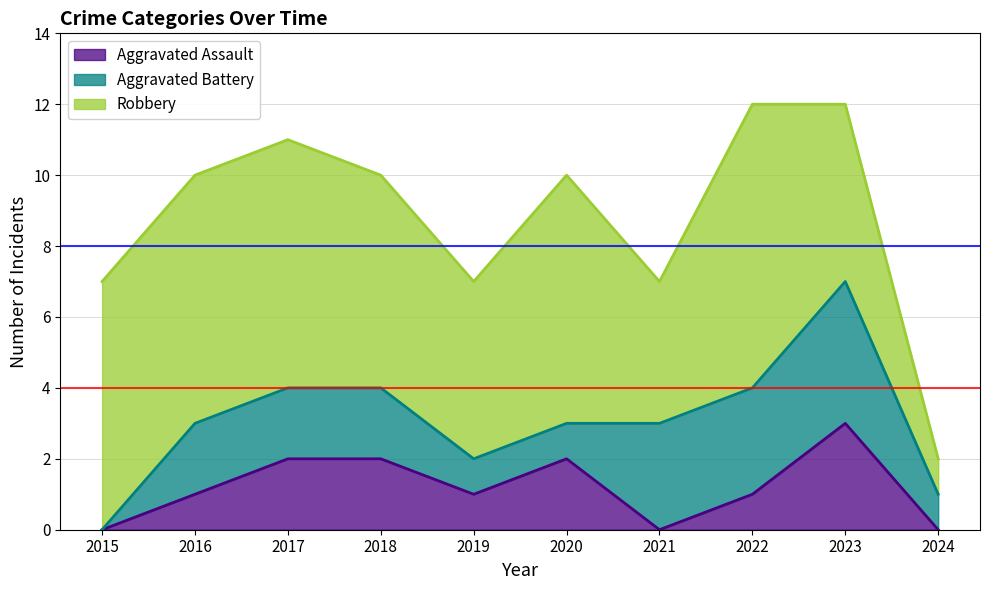

How many categories are shown in the chart?

10